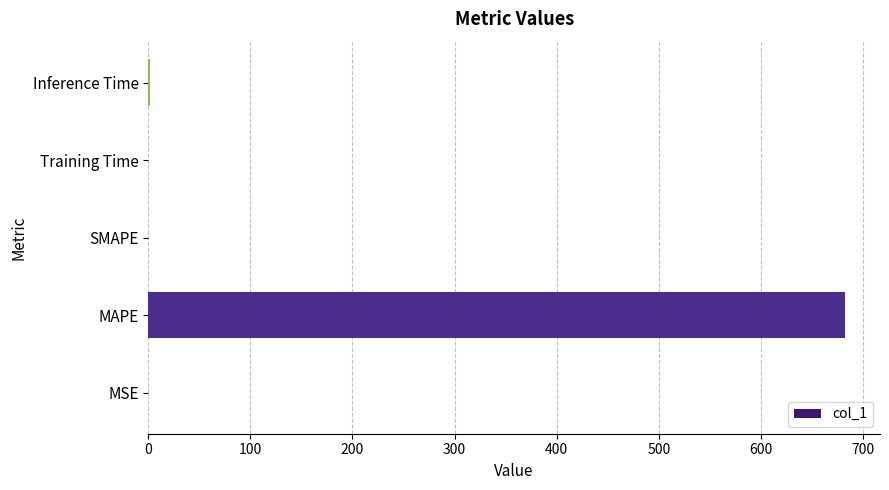

What is the sum of all values?

684.0